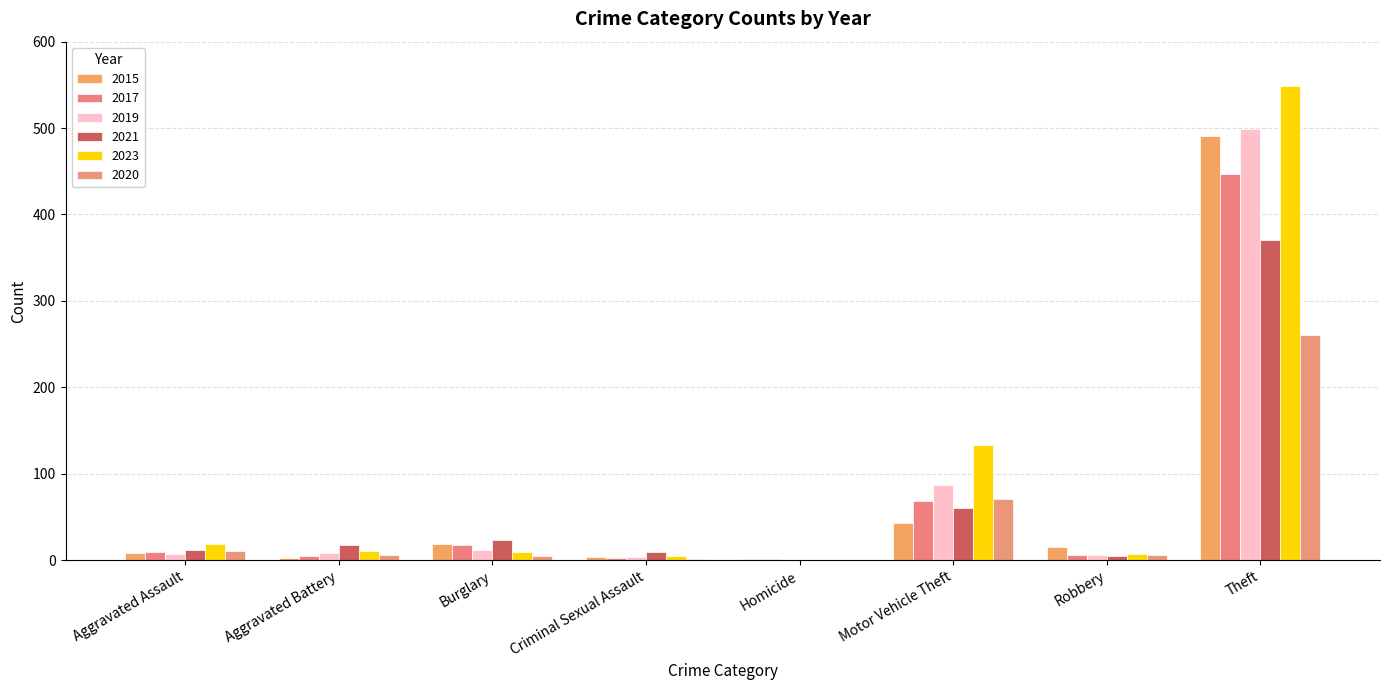

How many groups of bars are there?

8